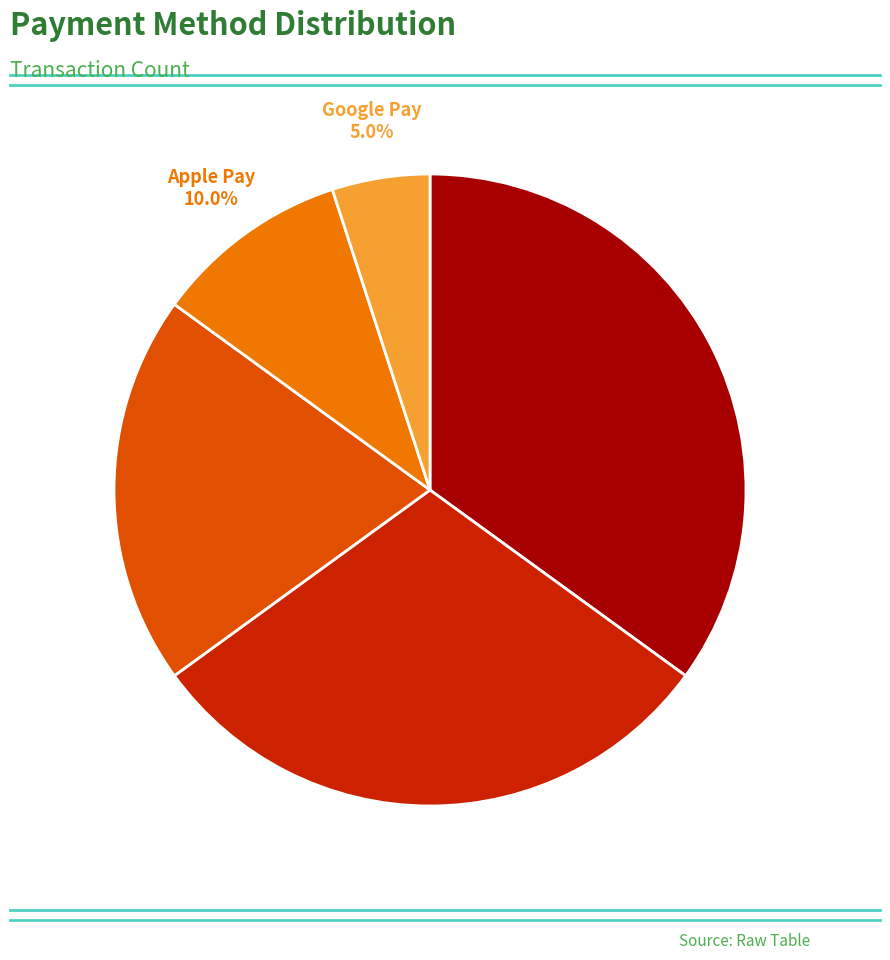

How many slices are in this pie chart?

5